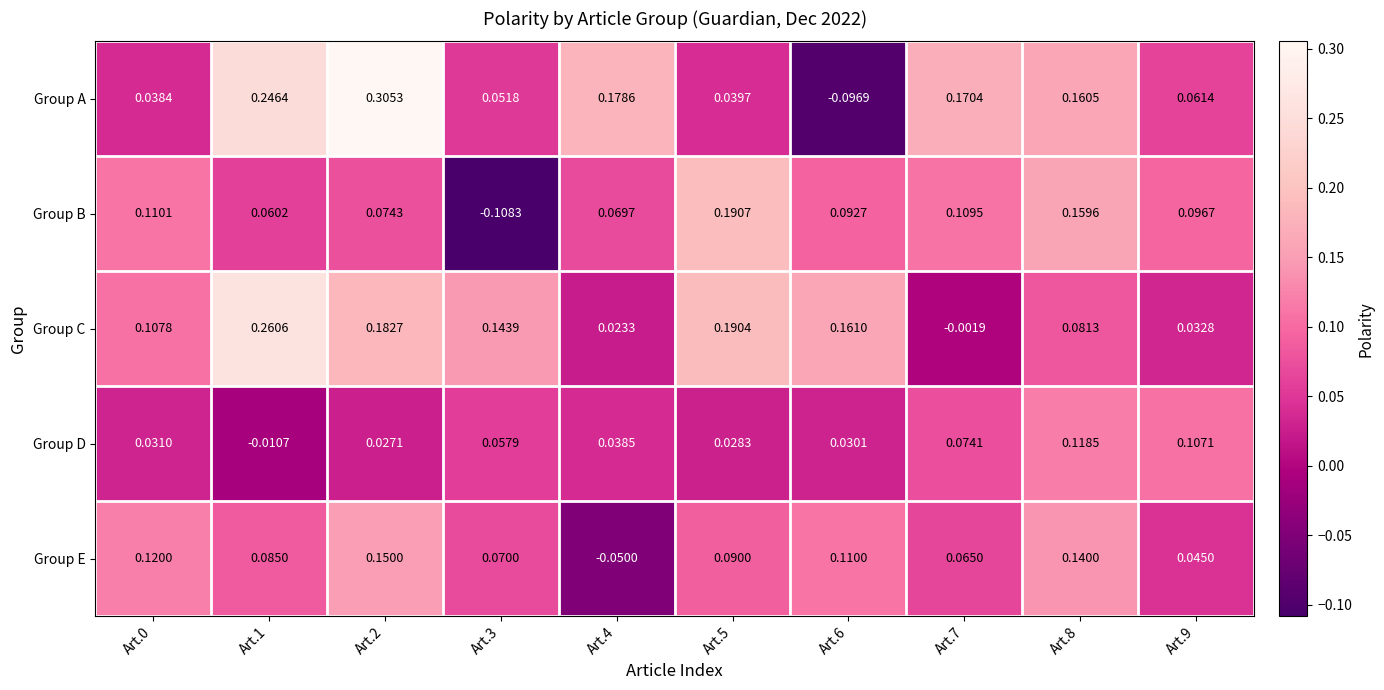

Is the value of Group E at Art.8 greater than the value of Group B at Art.1?

Yes